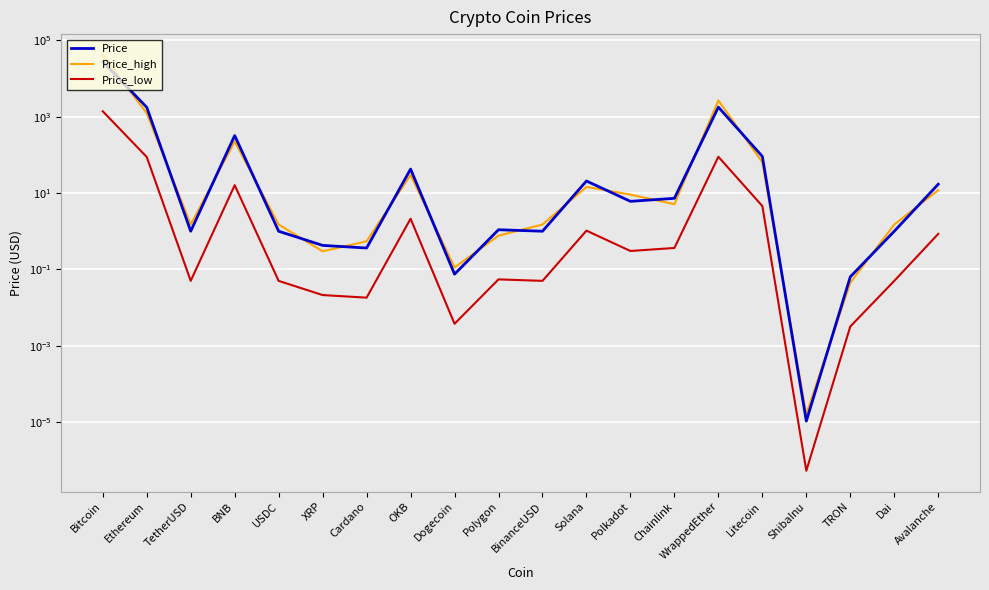

Reading left to right, what are all the values shown in this chart?

Price: 27824.0	1763.4	1.0	321.5	1.0	0.4	0.4	42.5	0.1	1.1	1.0	20.7	6.1	7.3	1786.2	91.4	0.0	0.1	1.0	17.0
Price_high: 41736.0	1234.4	1.5	225.1	1.5	0.3	0.5	29.8	0.1	0.8	1.5	14.5	9.1	5.1	2679.3	64.0	0.0	0.0	1.5	11.9
Price_low: 1391.2	88.2	0.1	16.1	0.0	0.0	0.0	2.1	0.0	0.1	0.1	1.0	0.3	0.4	89.3	4.6	0.0	0.0	0.0	0.9